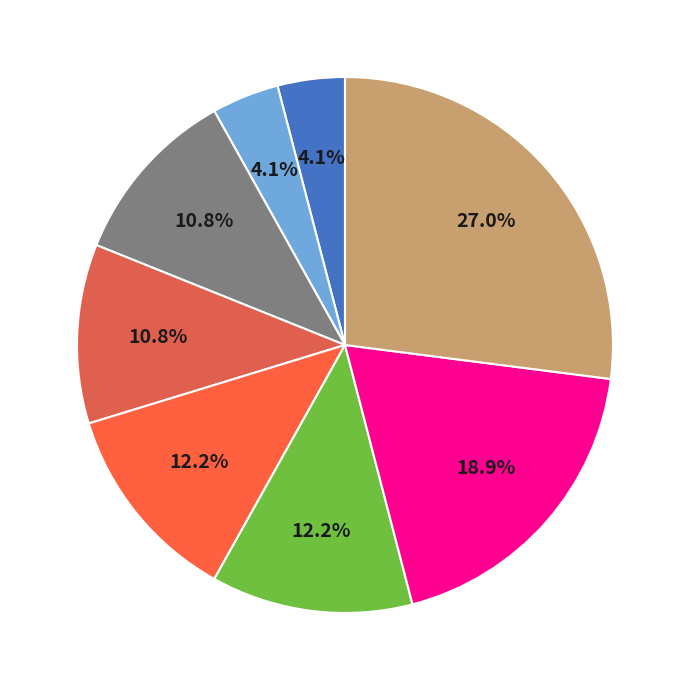

To the nearest percent, what is the average slice percentage?

12%